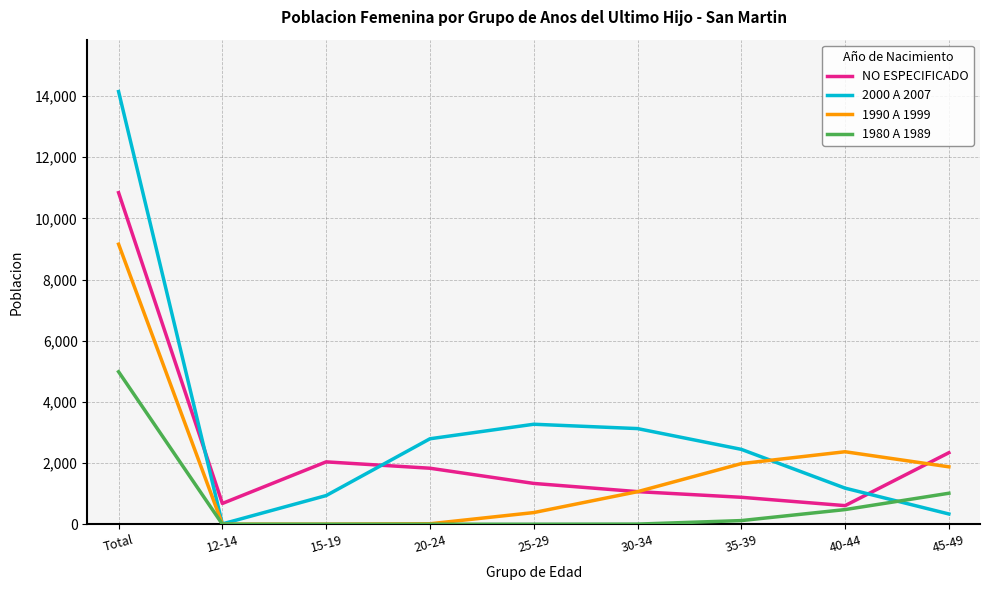

True or false: 1980 A 1989 and 2000 A 2007 intersect in this chart.

True